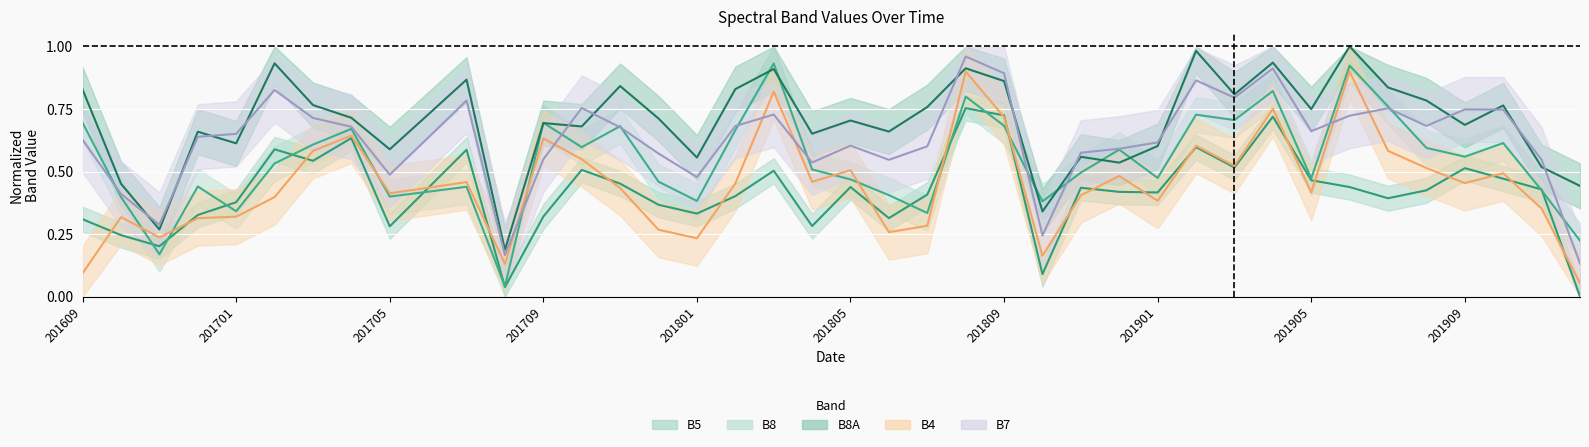

Which has a higher value, 201909 or 201908?

201909